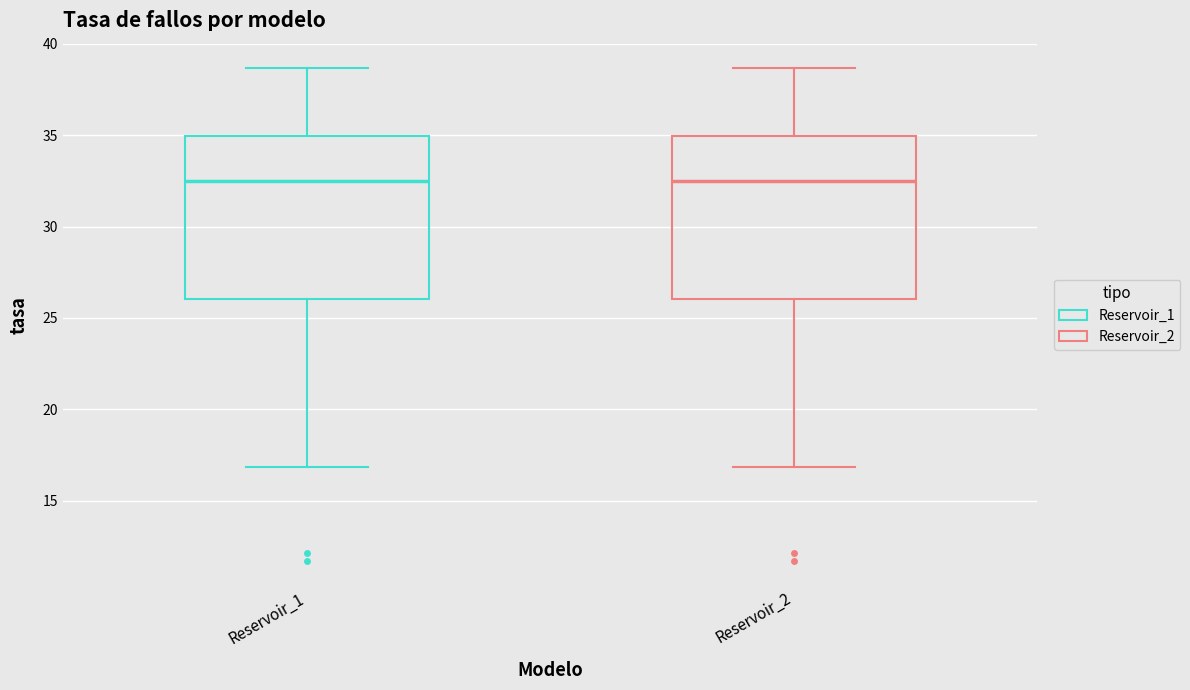

Reading left to right, read every box against the y-axis: the position of its median line, the range the box covers, and the ends of its whiskers. The values are not printed on the chart, so give them approximately, as read against the axis.

Reservoir_1: median 32.5, box 26.0 to 35.0, whiskers 17.0 to 38.5
Reservoir_2: median 32.5, box 26.0 to 35.0, whiskers 17.0 to 38.5